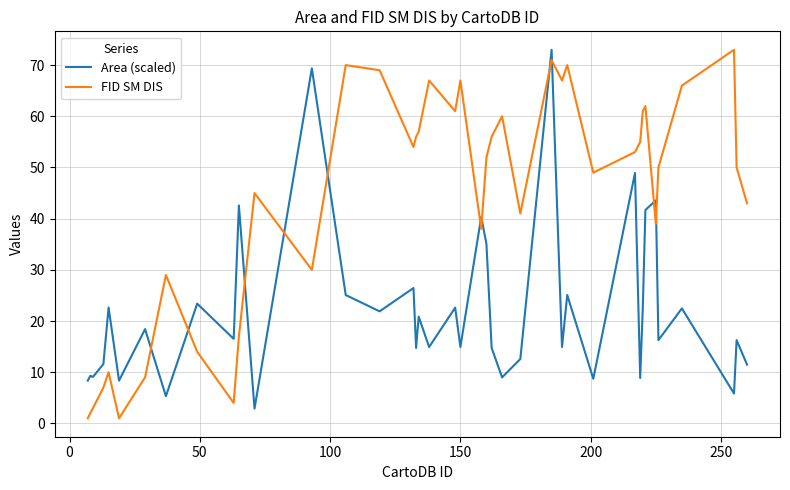

What is the lowest value of the Area (scaled) series?

2.9